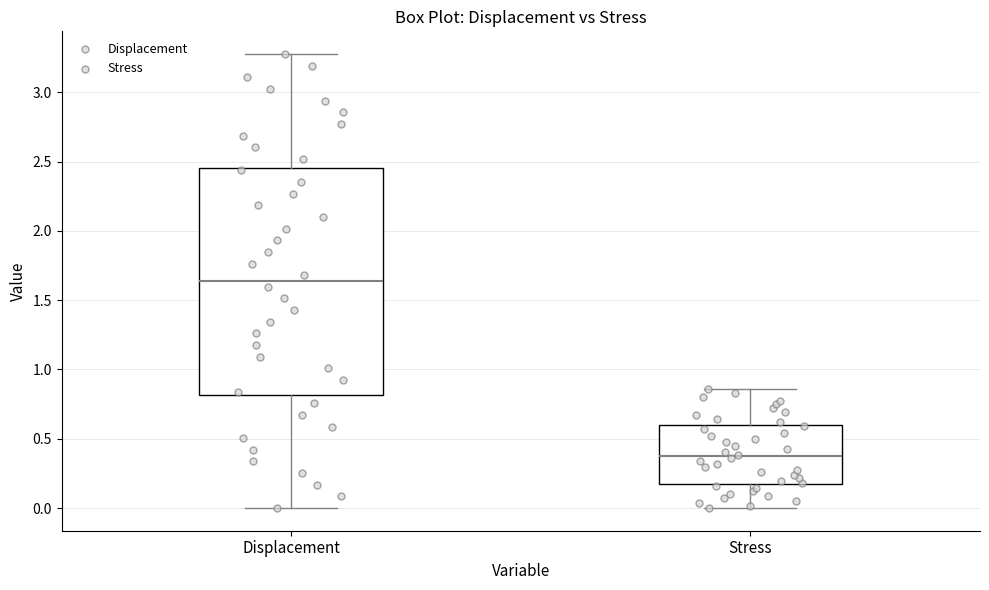

Reading left to right, read every box against the y-axis: the position of its median line, the range the box covers, and the ends of its whiskers. The values are not printed on the chart, so give them approximately, as read against the axis.

Displacement: median 1.65, box 0.80 to 2.45, whiskers 0.00 to 3.30
Stress: median 0.35, box 0.15 to 0.60, whiskers 0.00 to 0.85